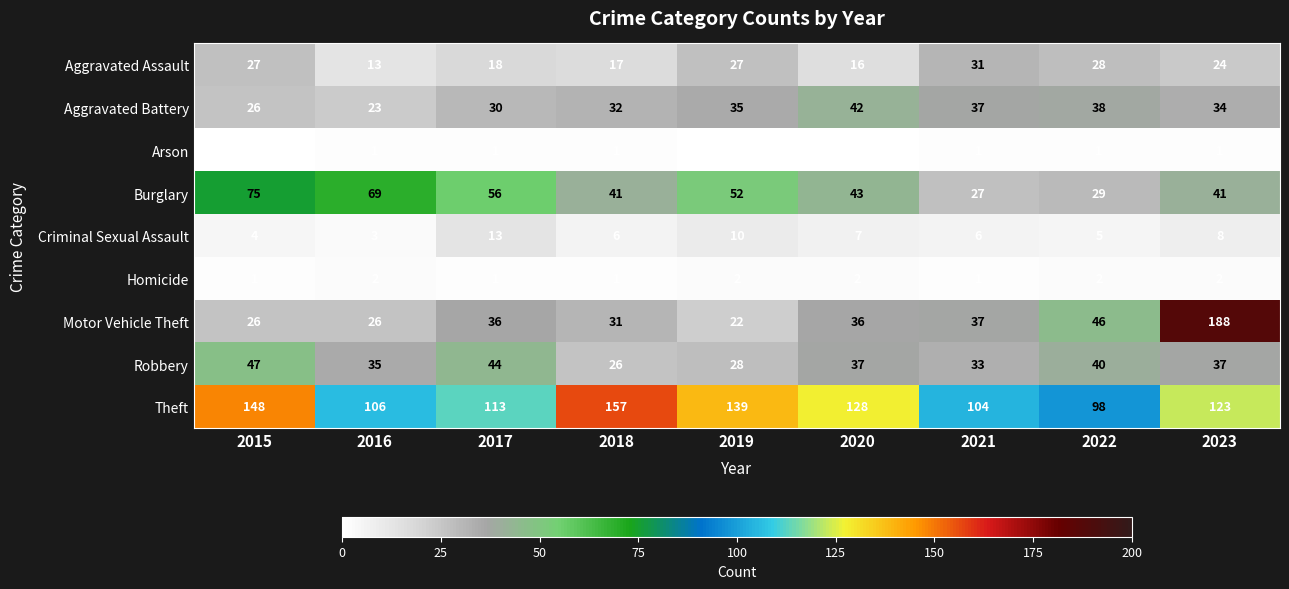

Between 2020 and 2022, which series saw the biggest shift?

Theft